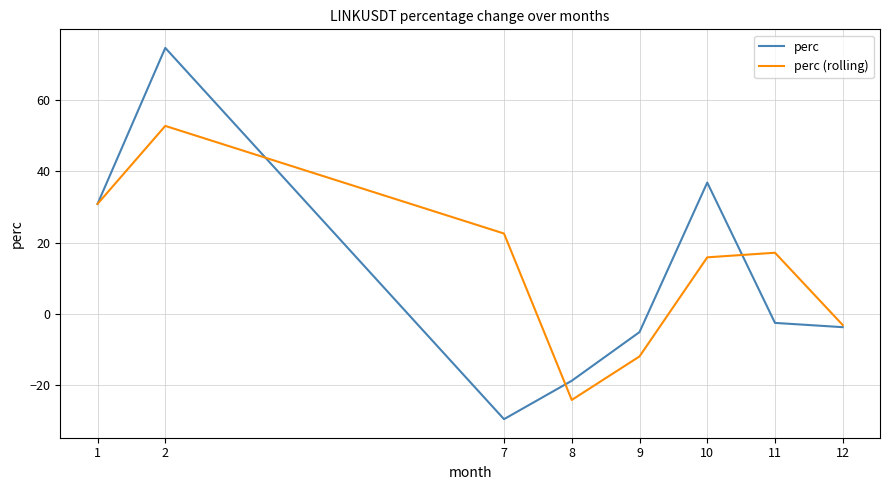

At which category is the sum across all series the highest?

2